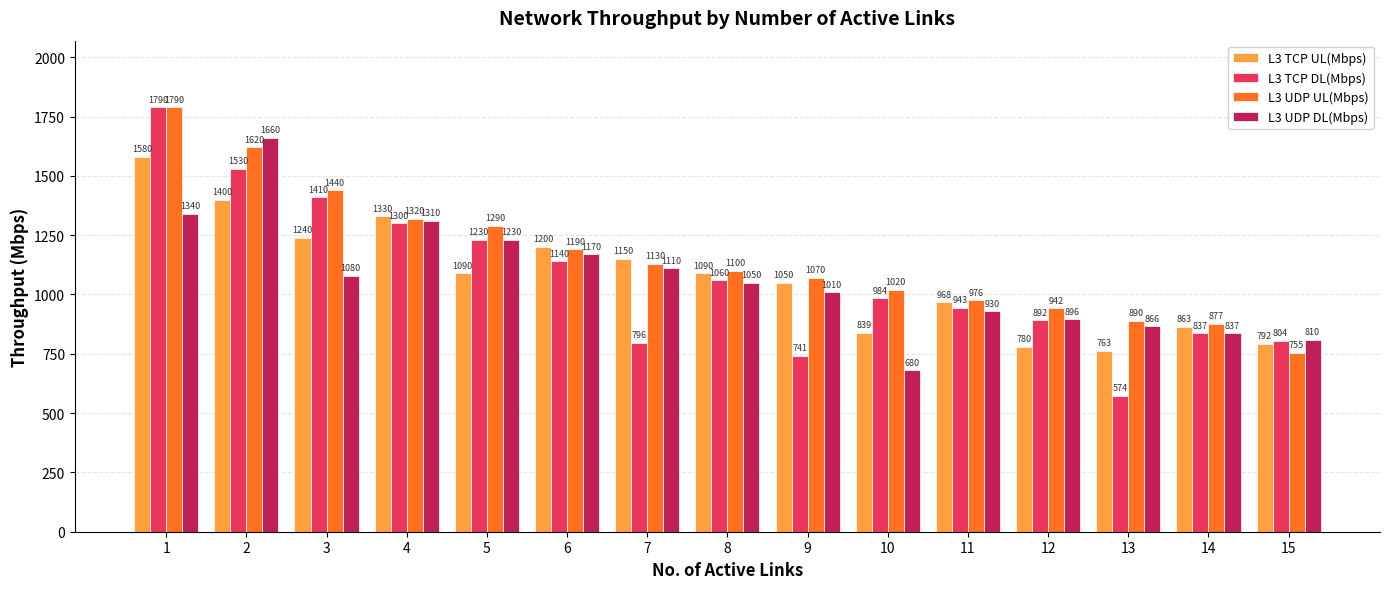

What is the difference between the second highest and minimum values in the L3 UDP UL(Mbps) series?

865